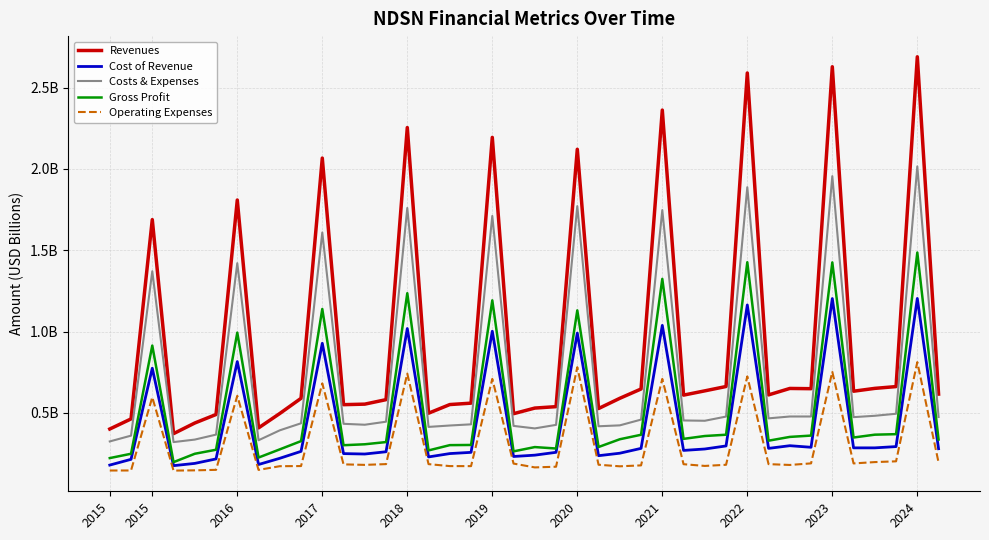

What are all the series names shown in the legend?

Revenues, Cost of Revenue, Costs & Expenses, Gross Profit, Operating Expenses